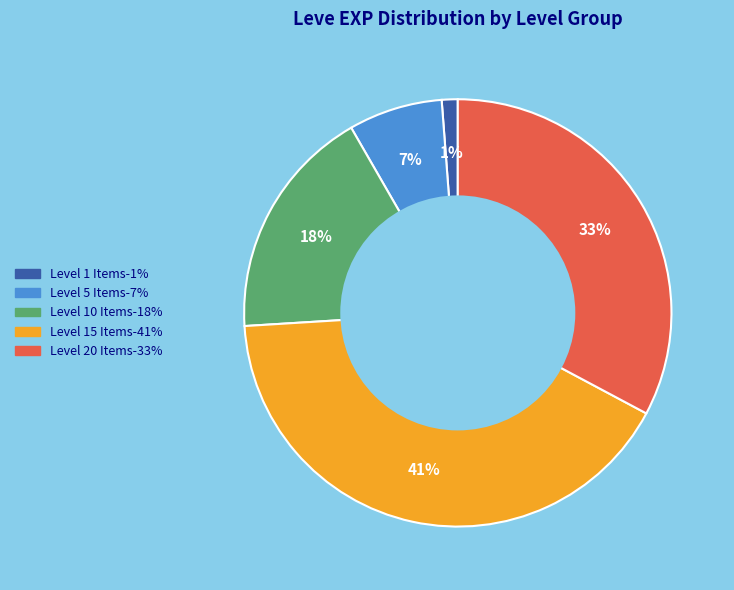

Does any single category account for the majority?

No